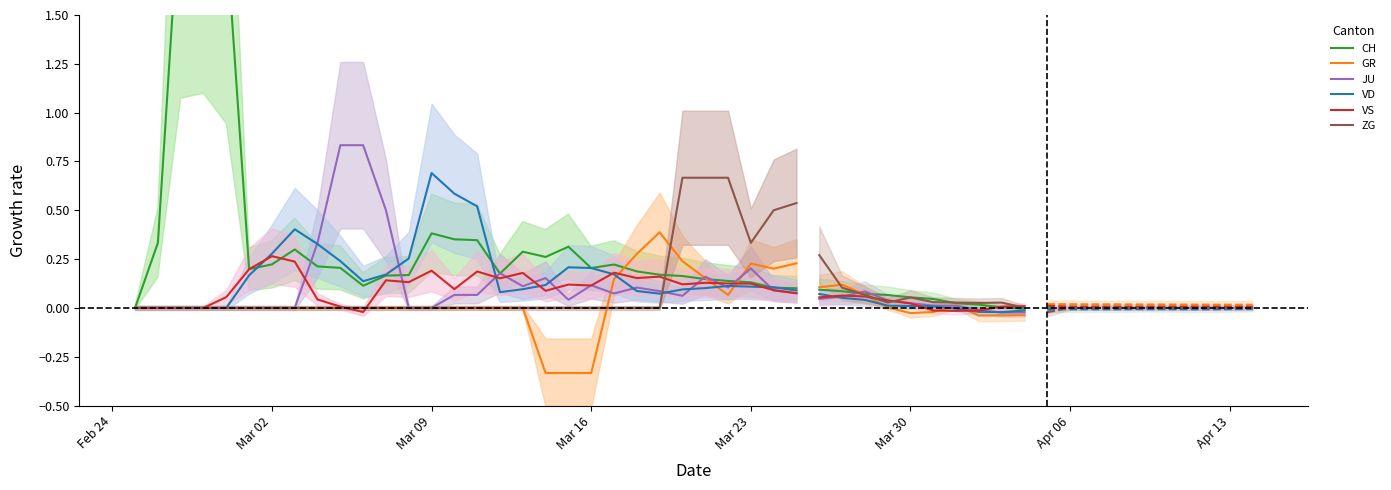

How many values in the JU series exceed 0?

20